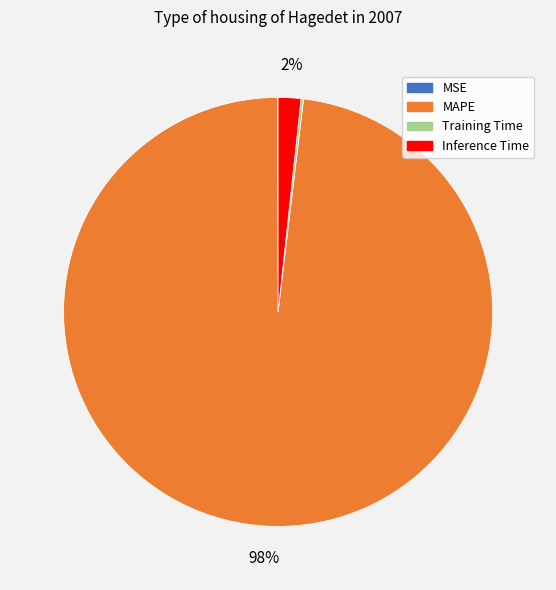

Is it true that Inference Time is 8% of the pie?

False